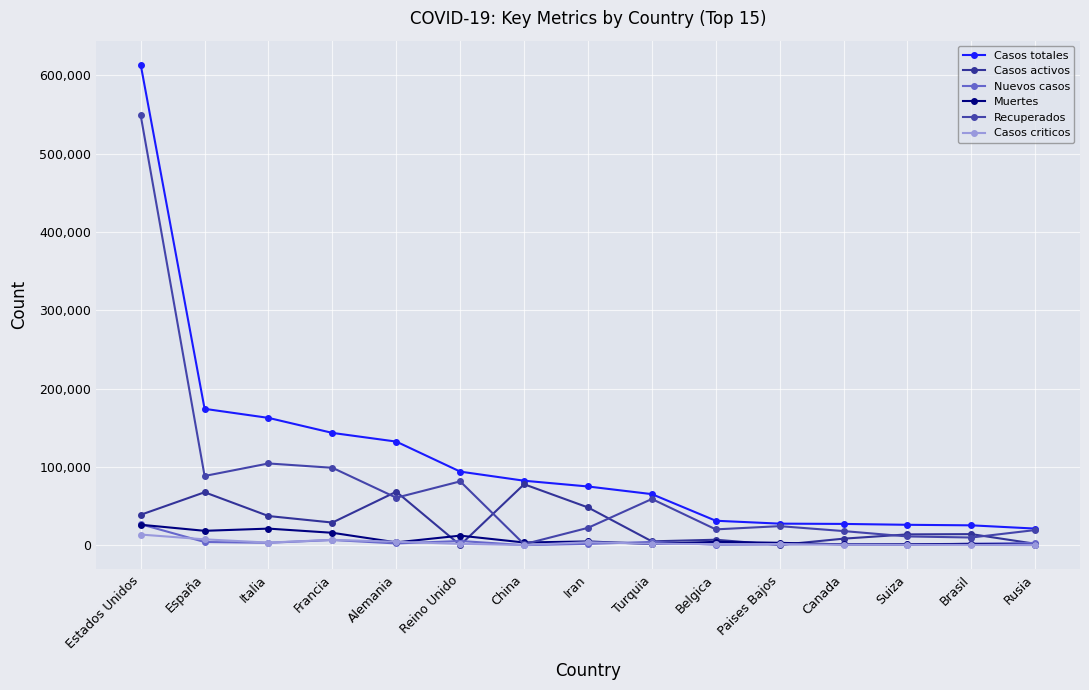

At which label does Recuperados first exceed 24224?

Estados Unidos